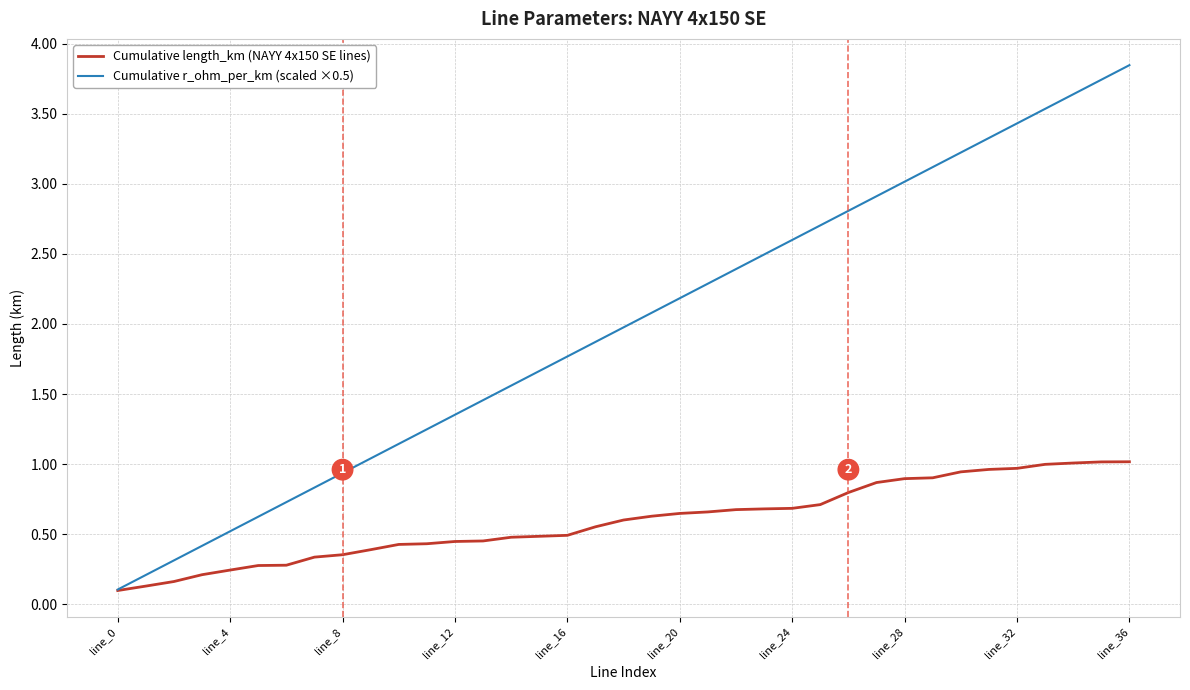

Which series has the largest total across all categories?

Cumulative r_ohm_per_km (scaled ×0.5)